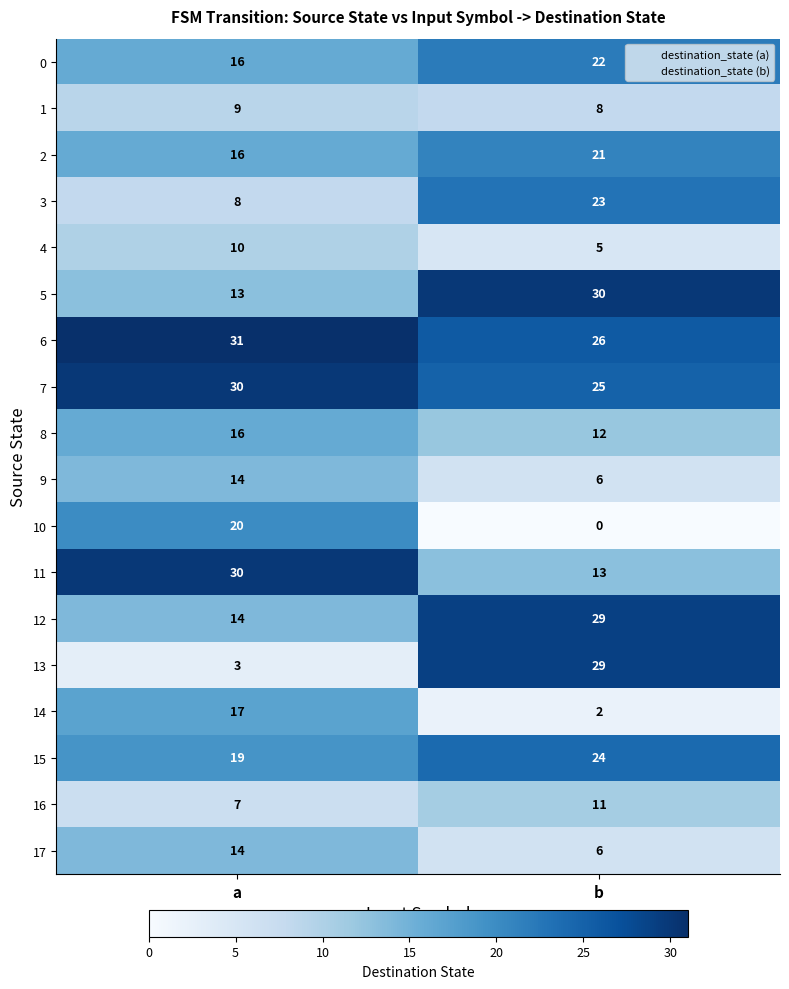

Read the 6 value at a.

31